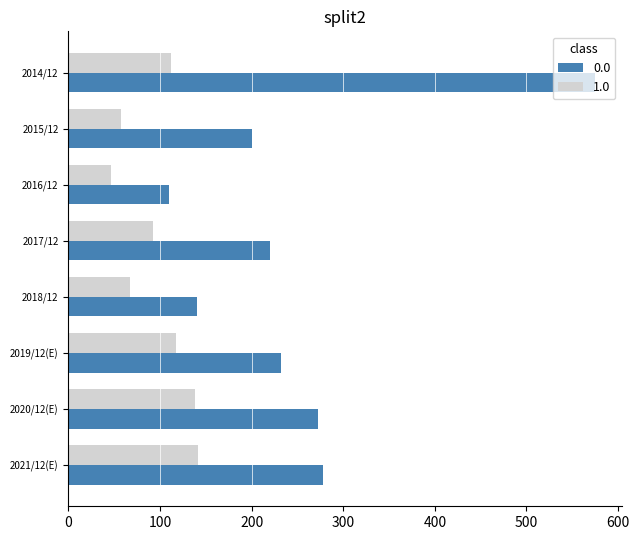

What is the approximate value of 1.0 at 2015/12?

58.0